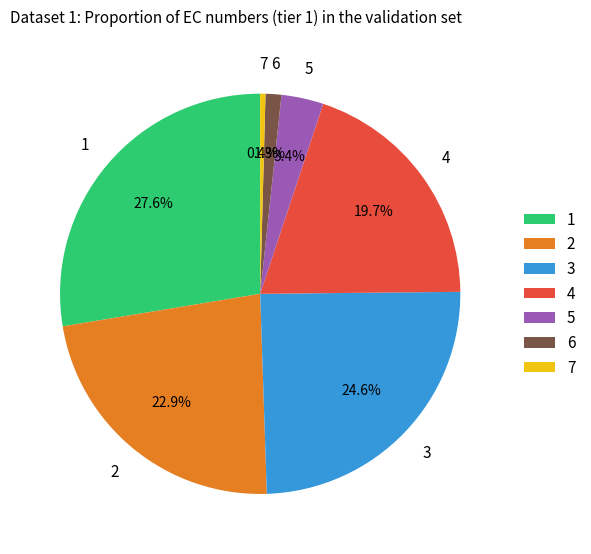

What is the ratio of the value at 3 to the value at 4?

1.2